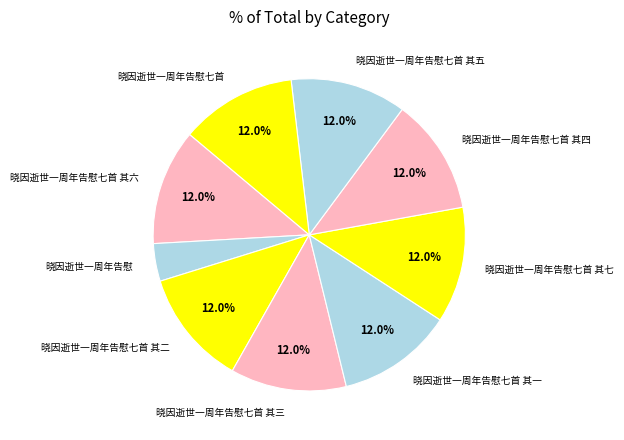

Which category has the smallest portion of the pie?

晓因逝世一周年告慰